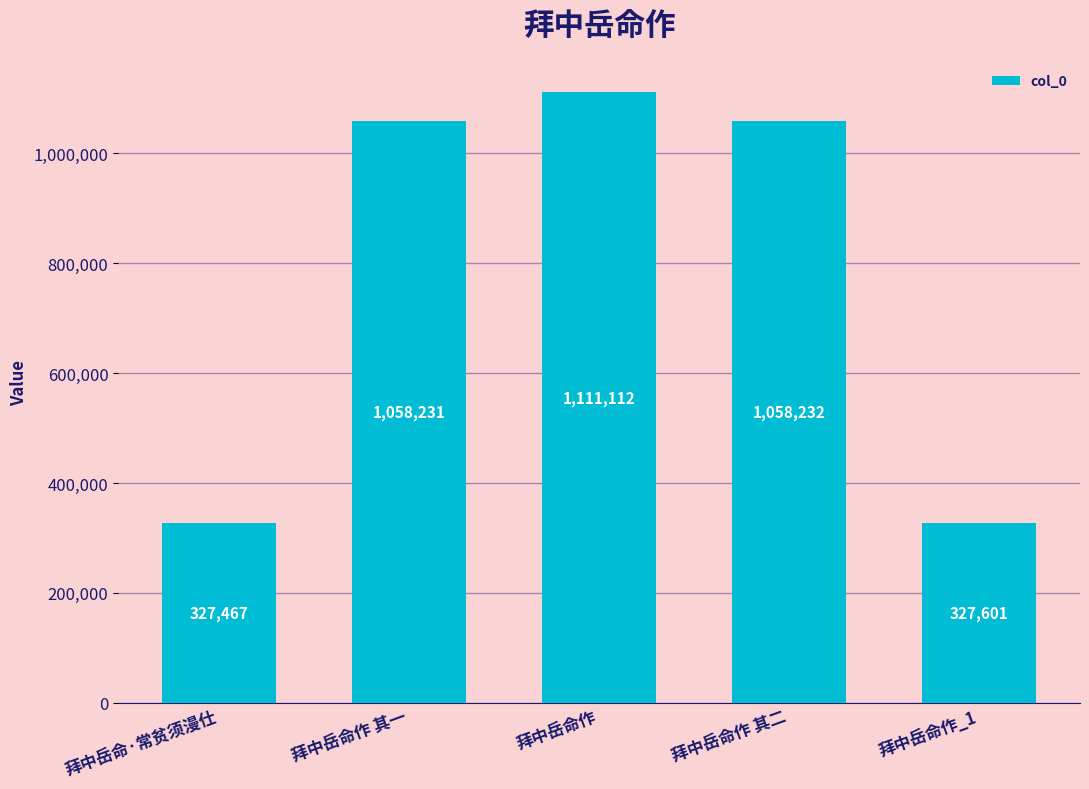

The value at 拜中岳命作_1 is 426768. True or false?

False